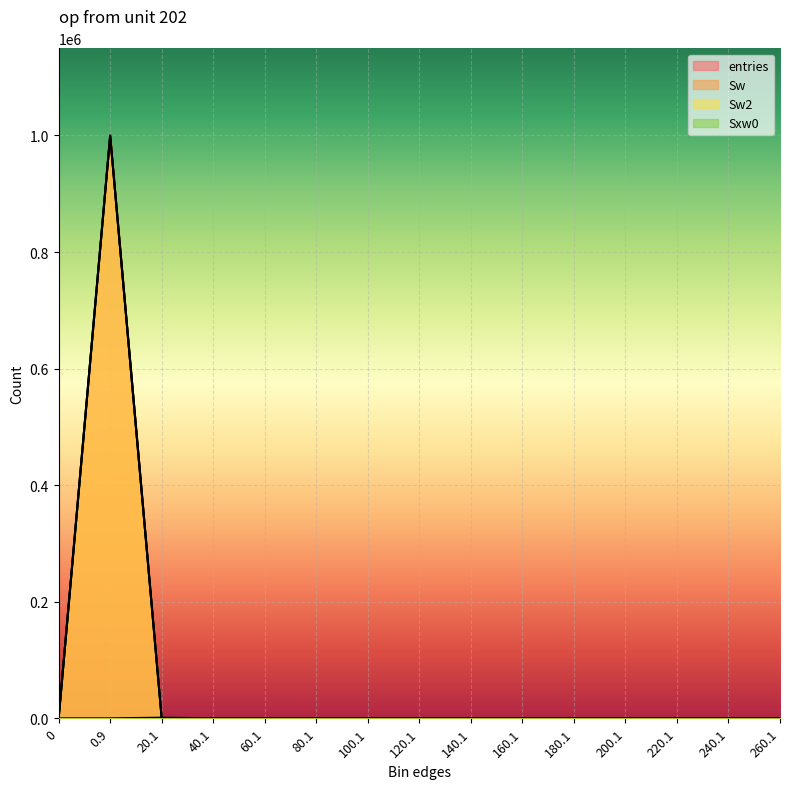

How many values in Sxw0 are above zero?

3